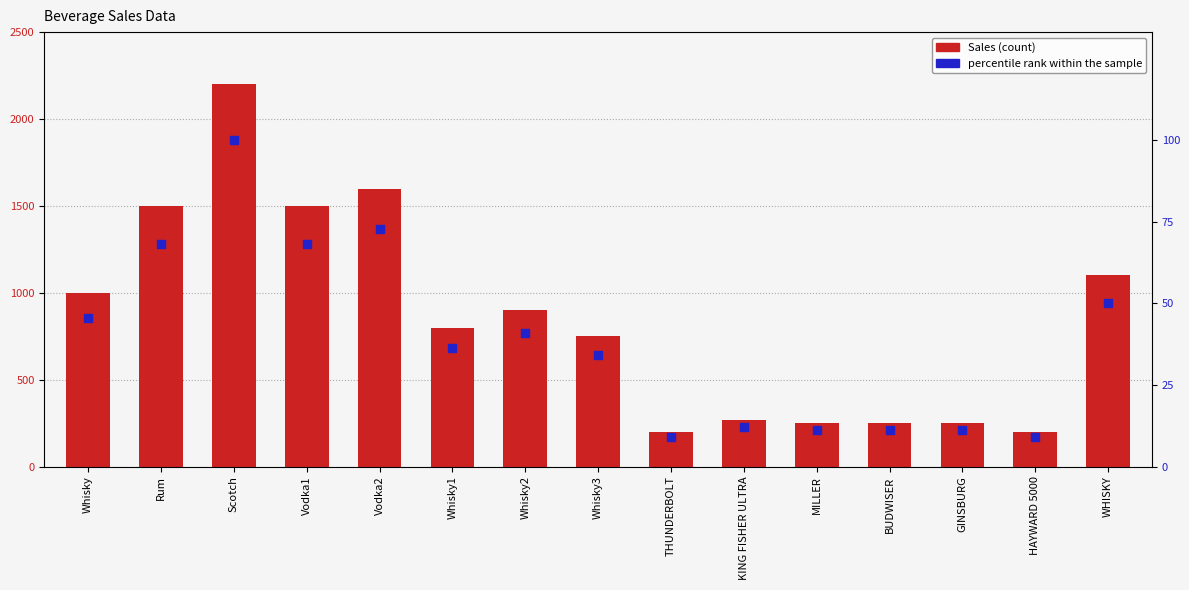

Which series reaches the minimum Y coordinate?

percentile rank within the sample